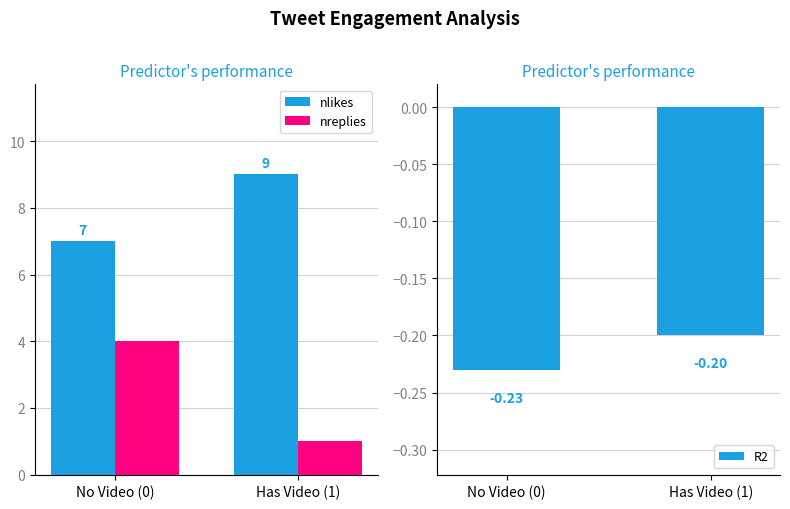

What is the lowest value of the nlikes series?

7